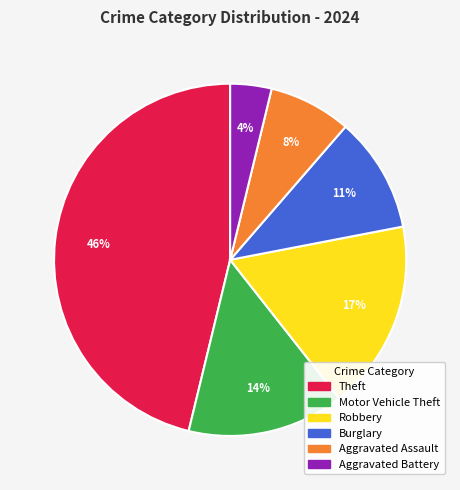

How many segments does this pie chart have?

6